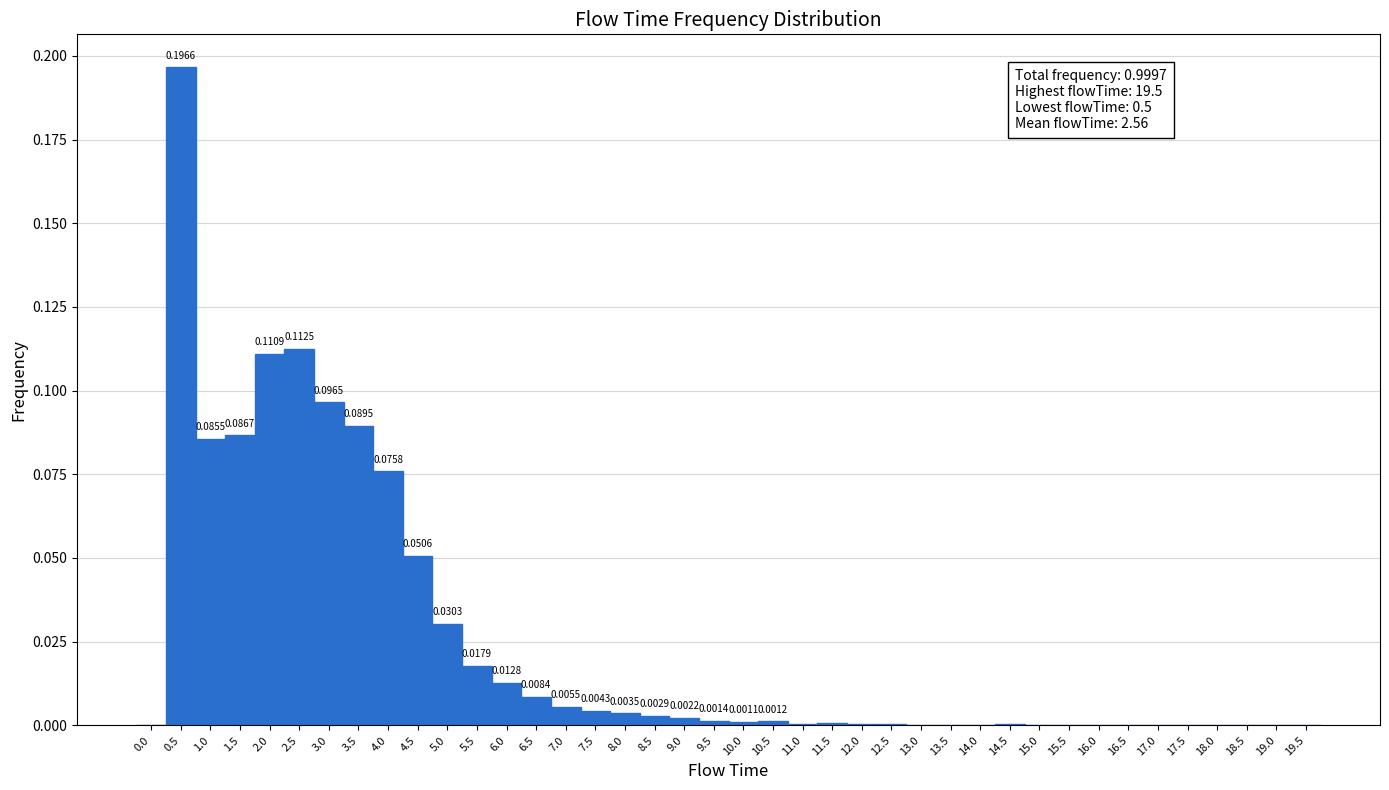

Which range on the x-axis has the tallest bar?

0.25 to 0.75